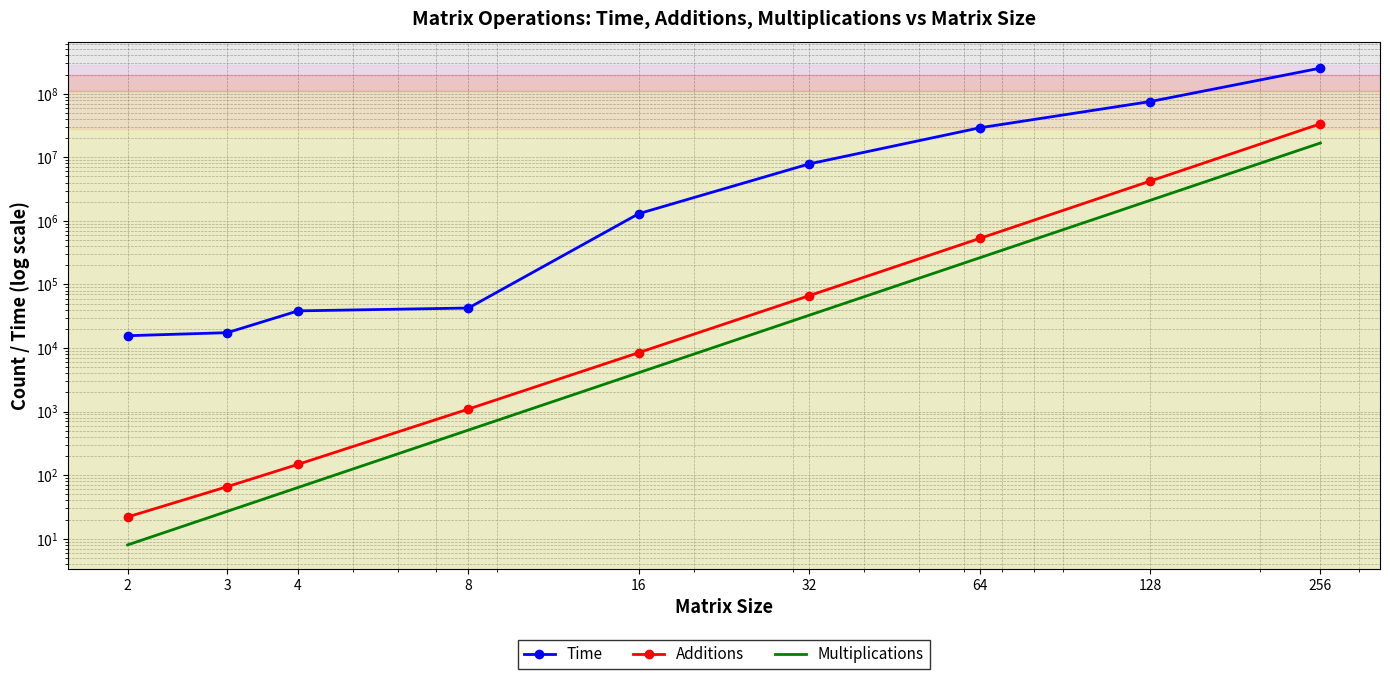

What is the maximum value shown in the chart?

252586345